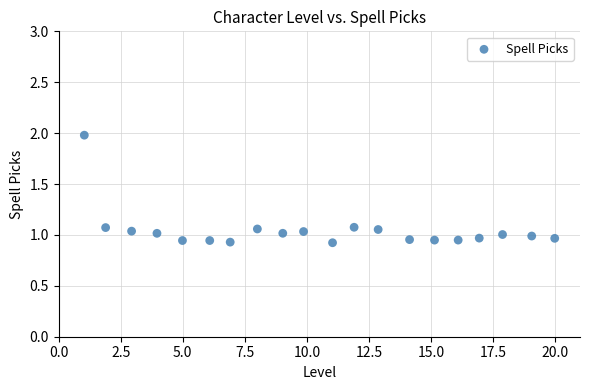

What is the range of X values (max minus min)?

18.9